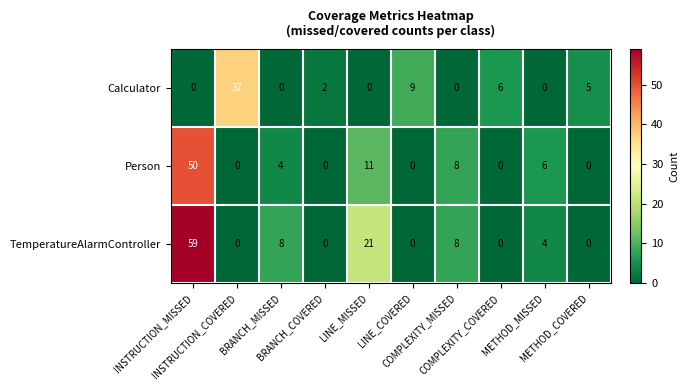

What is the total value across all series at INSTRUCTION_COVERED?

37